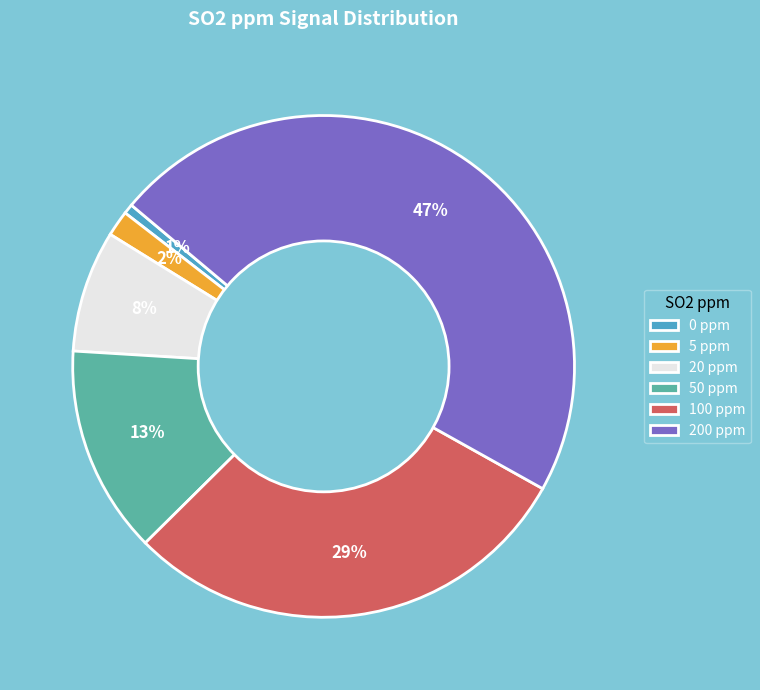

How many segments does this pie chart have?

6